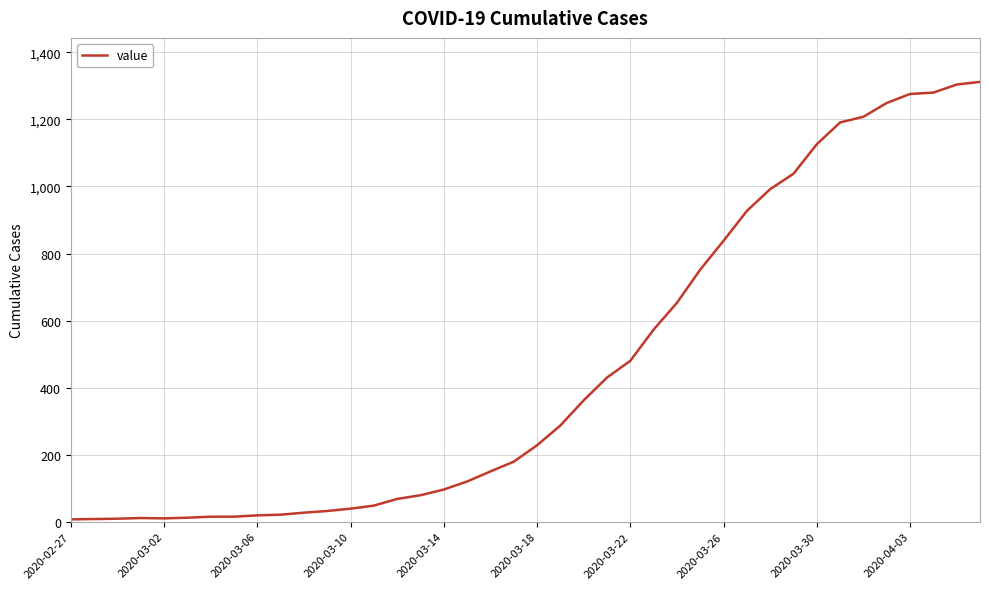

What is the difference between the maximum and minimum values?

1305